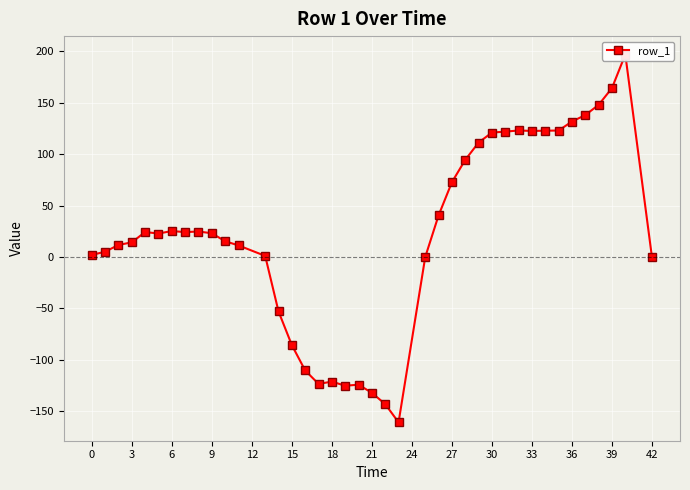

The value at 30 is 35.4. True or false?

False